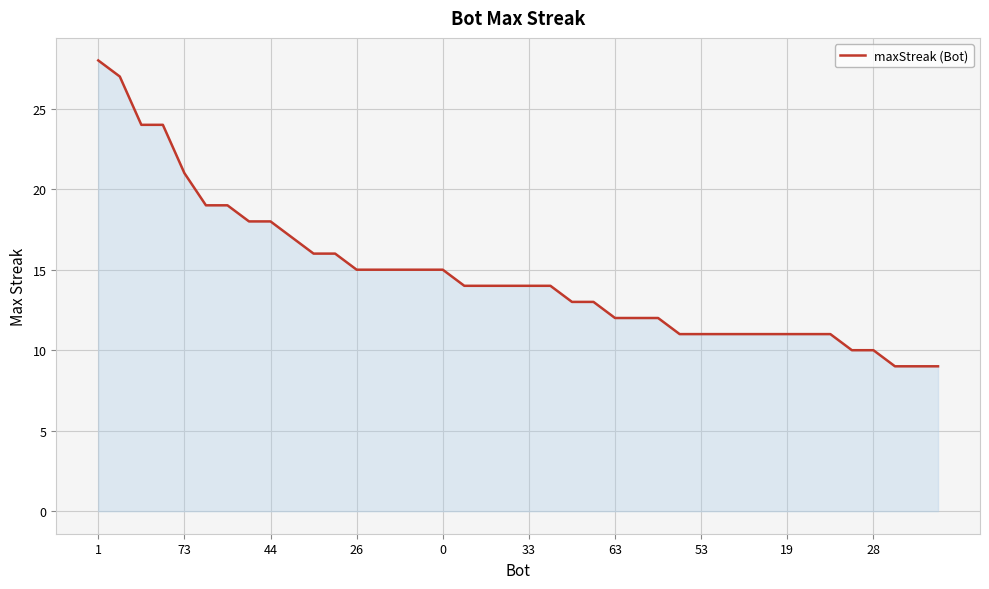

What is the maximum value shown in the chart?

28